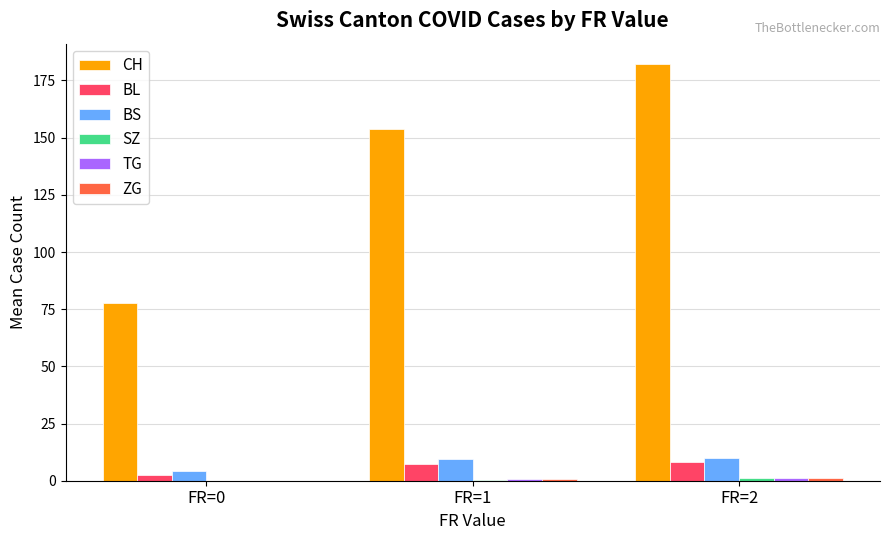

What is the sum of all BL values?

17.9